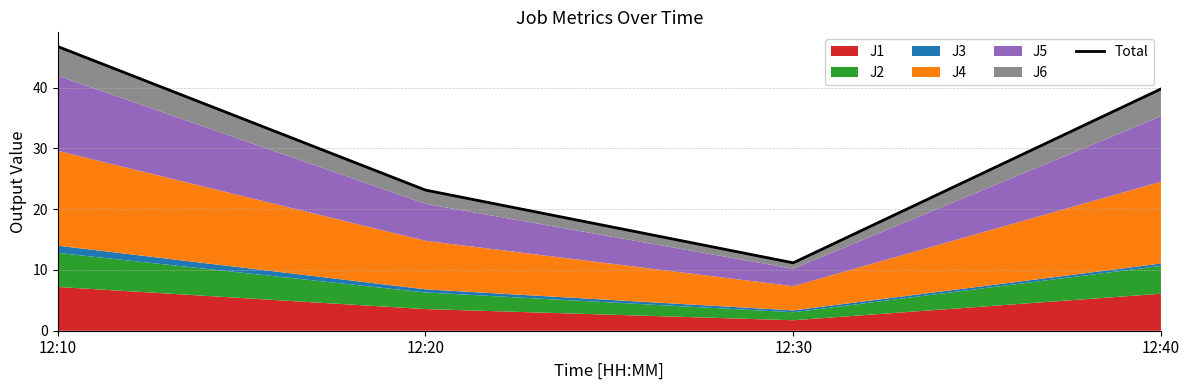

What is the difference between the second highest and second lowest values?

16.6